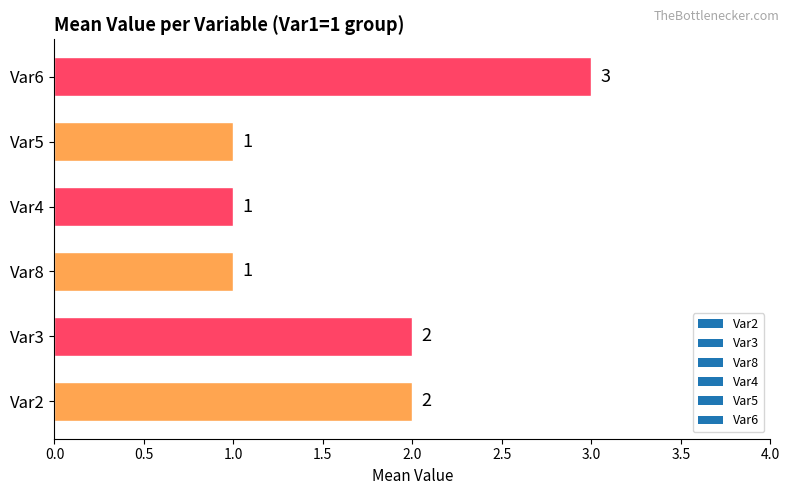

What is the change in value from Var5 to Var6?

+2